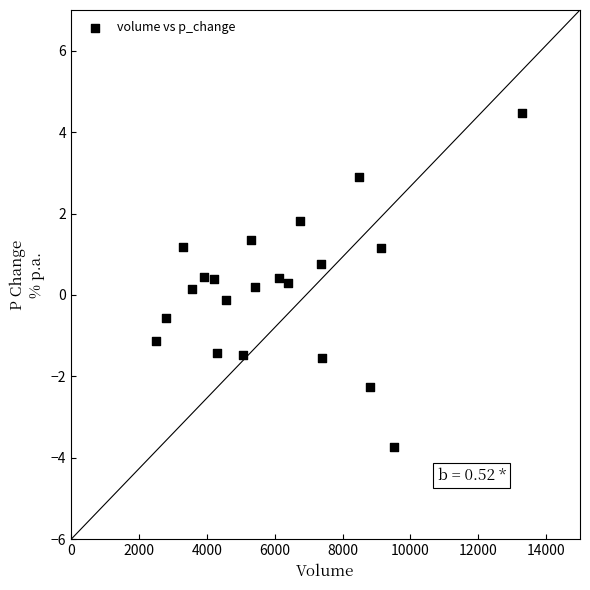

What is the range of Y values (max minus min)?

8.2